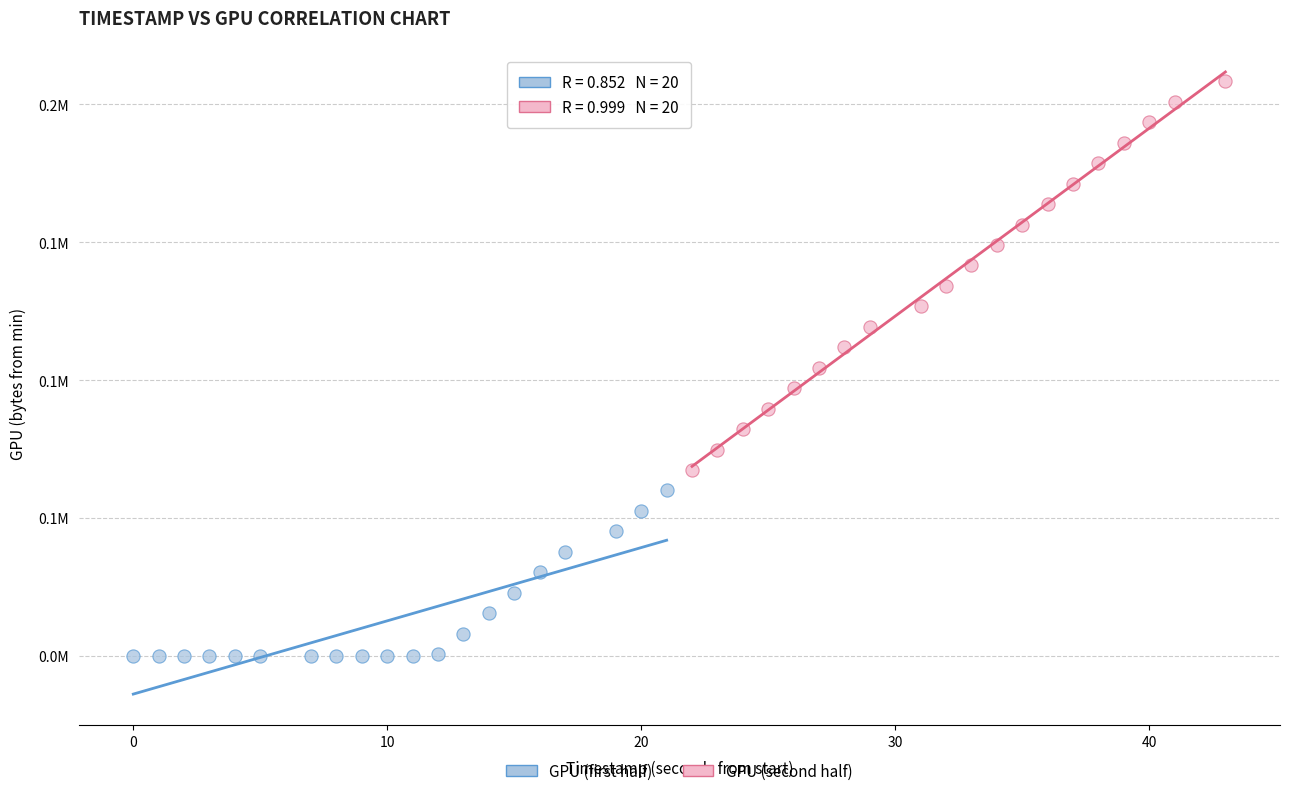

Which series has the widest spread of Y values?

GPU (second half)